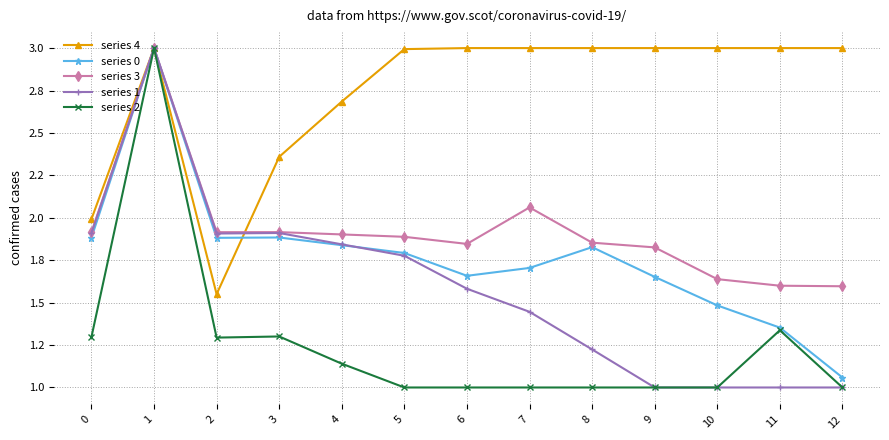

At which label does series 0 reach its peak?

1